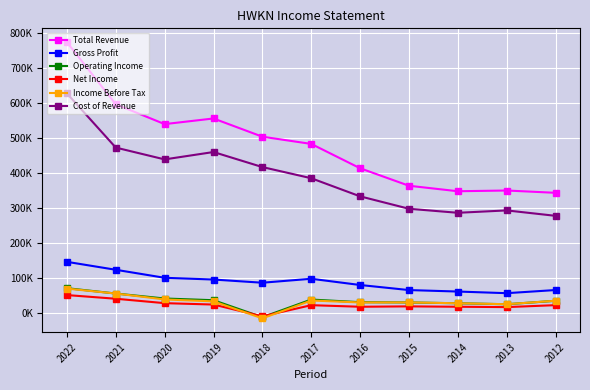

Which series ends up on top after the final intersection of Operating Income and Income Before Tax?

Income Before Tax